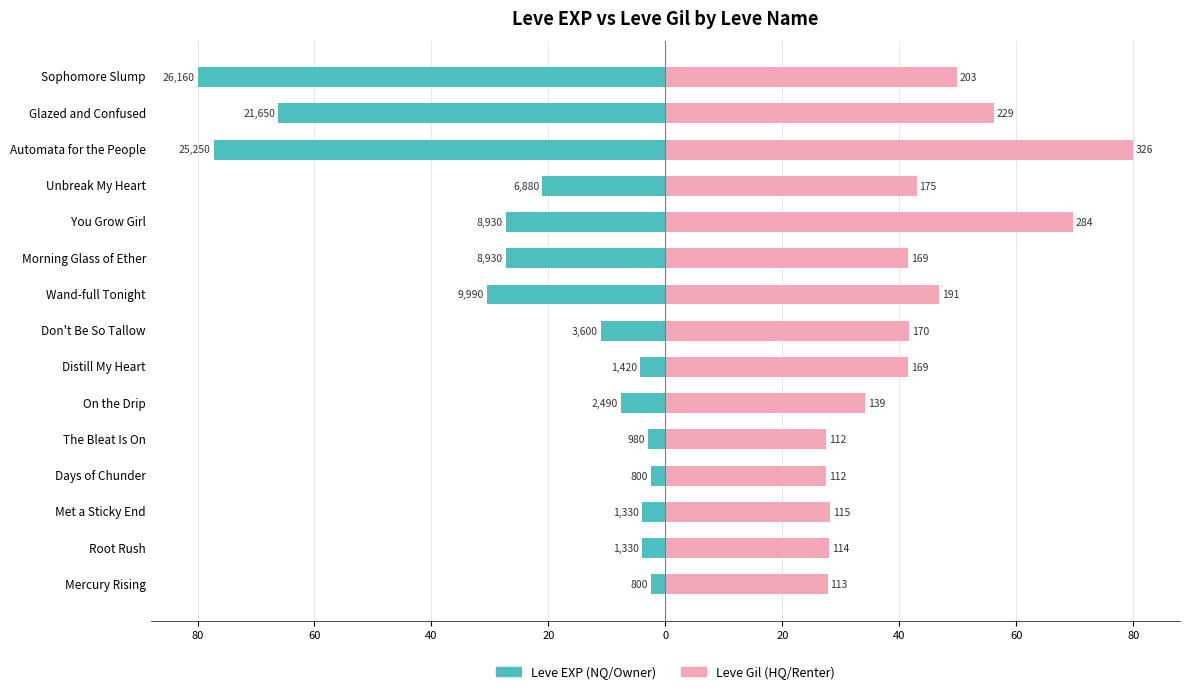

Is it true that Leve EXP (NQ/Owner) equals -30.6 at Wand-full Tonight?

True